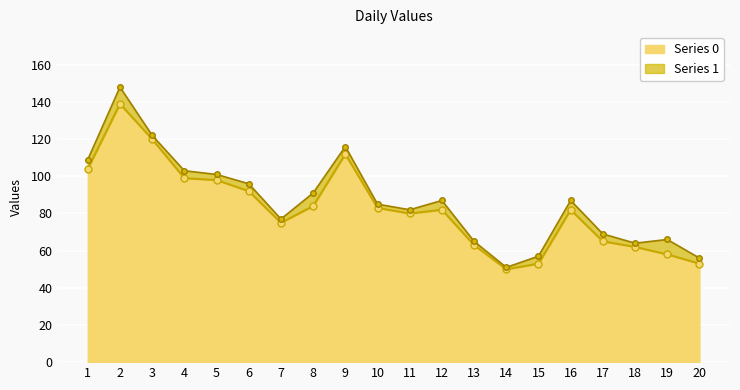

What is the average value?

83